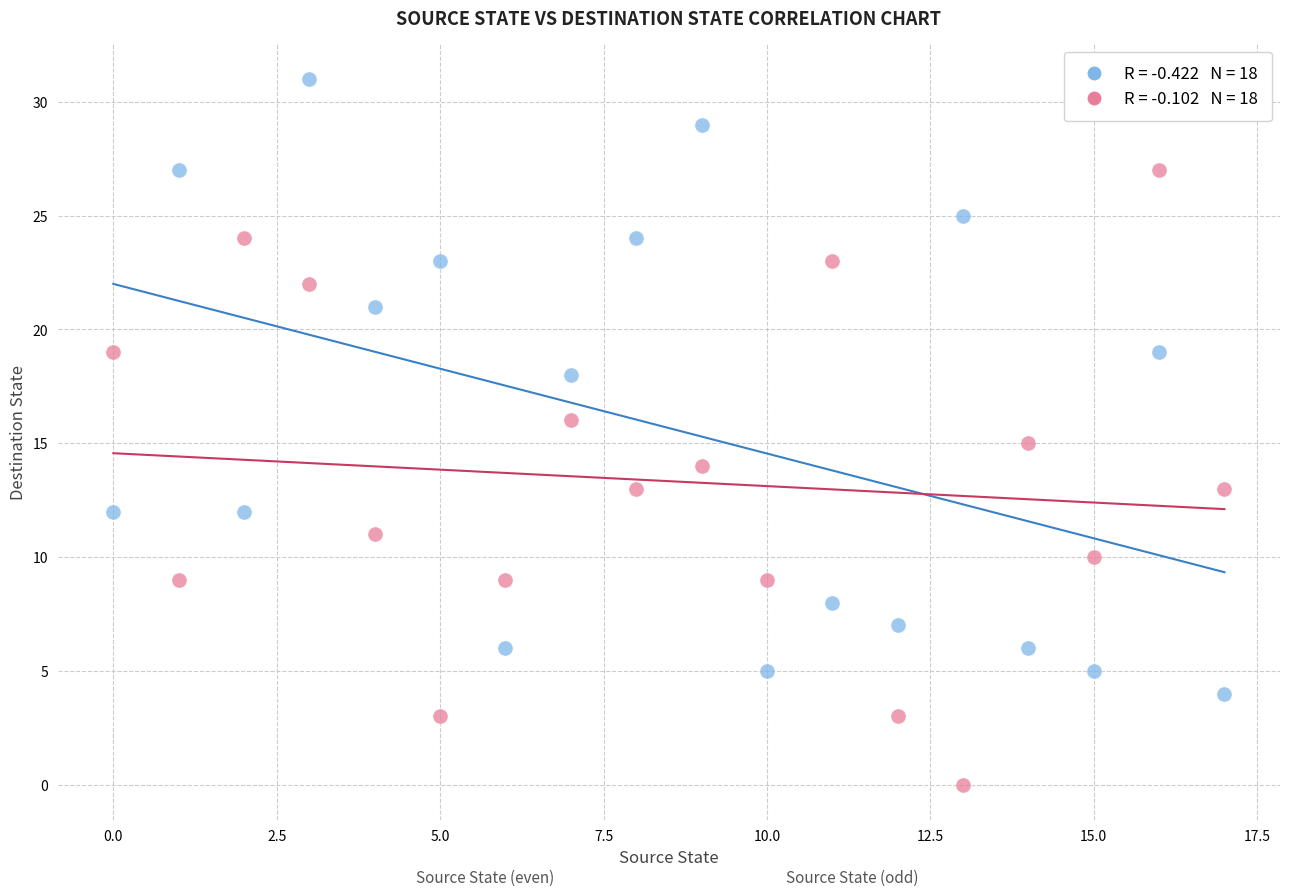

Across all data points, what is the range of Y values (max minus min)?

31